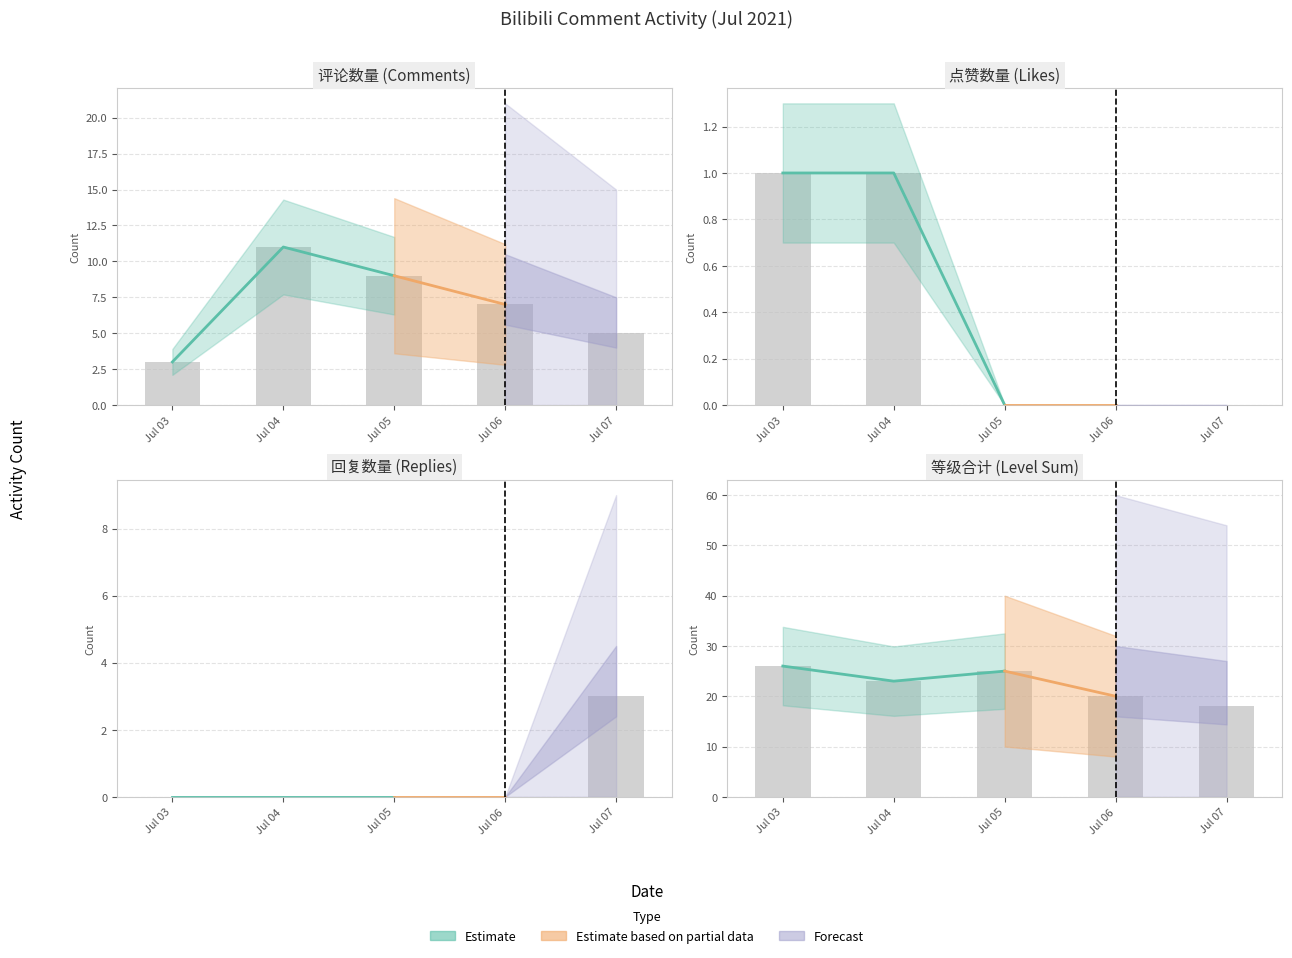

Is it true that 回复数量 equals 3 at Jul 07?

True